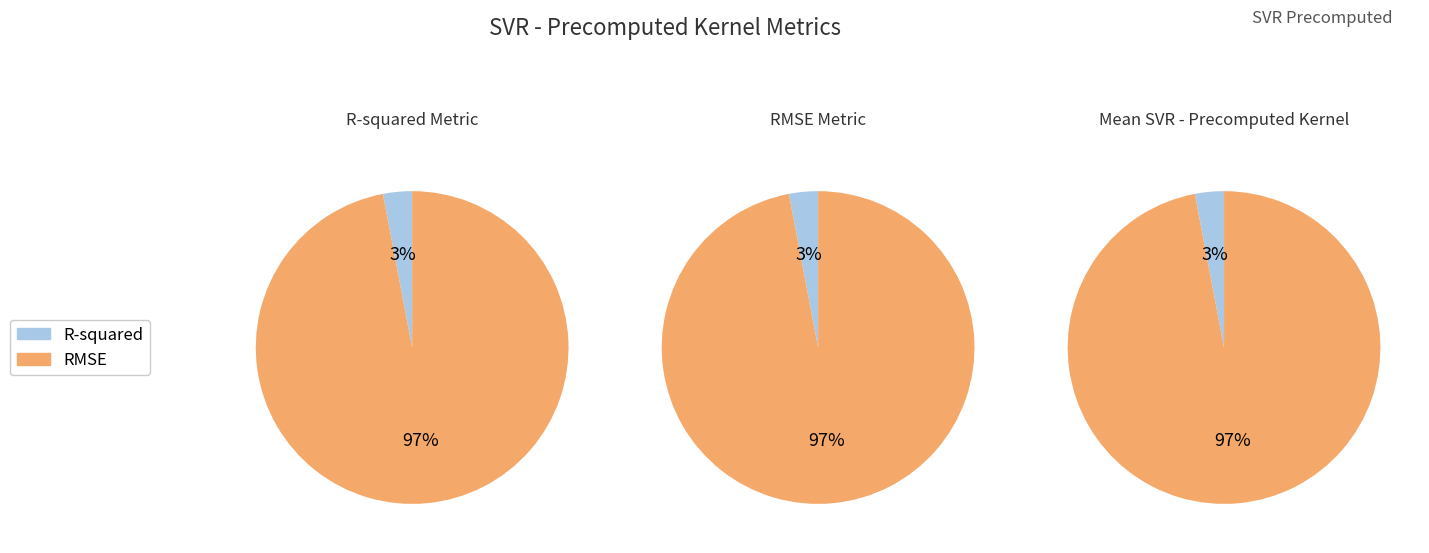

Which category has the biggest portion of the pie?

RMSE